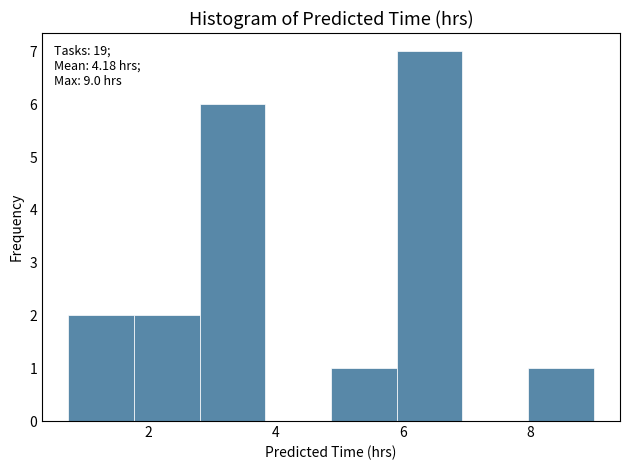

Over which range of the x-axis is the bar tallest?

6.0 to 7.0